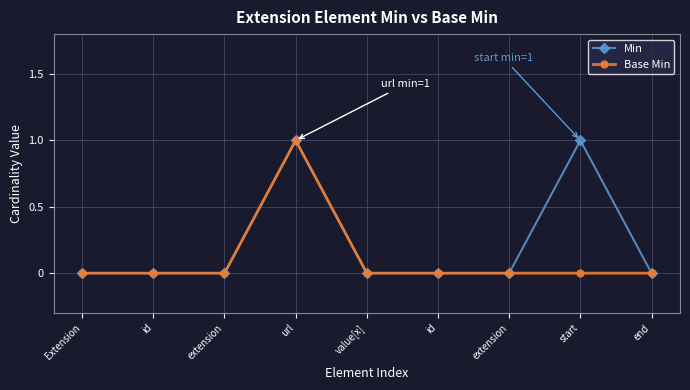

What are all the series names shown in the legend?

Min, Base Min